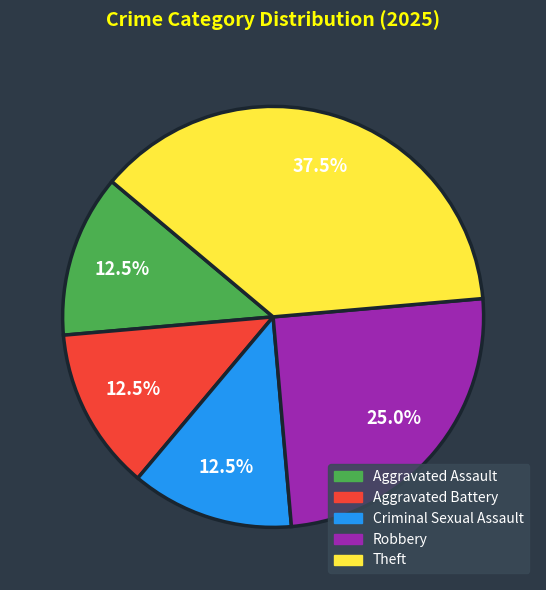

Is it true that Aggravated Battery is 25% of the pie?

False